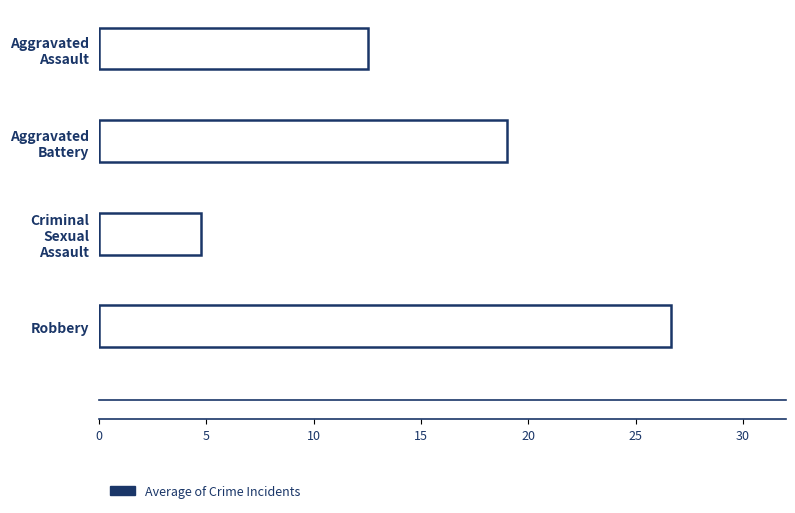

What is the difference between the maximum and minimum values?

21.9